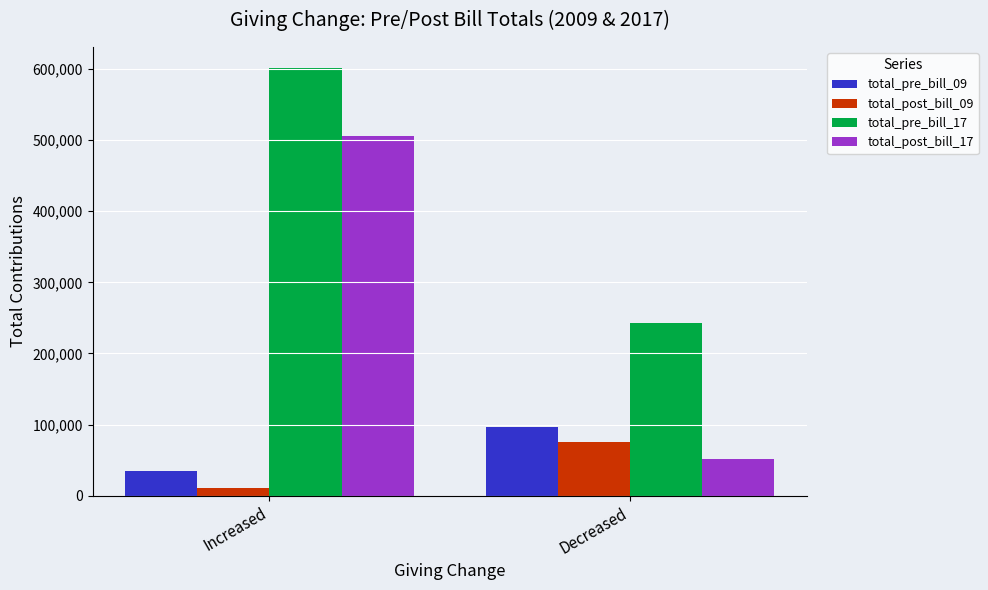

The value of total_pre_bill_17 at Increased is 601000. True or false?

True